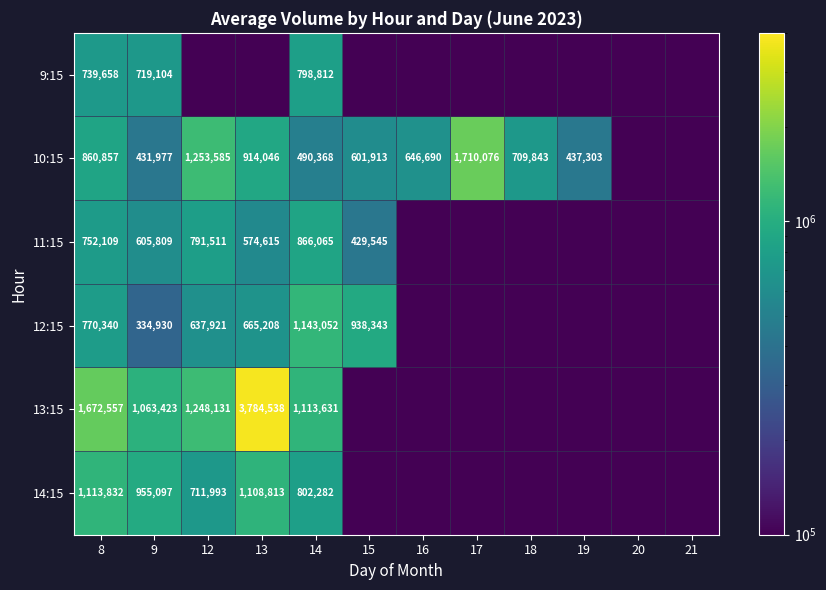

What is the sum of the 11:15 values at 9 and 13?

1180424.0